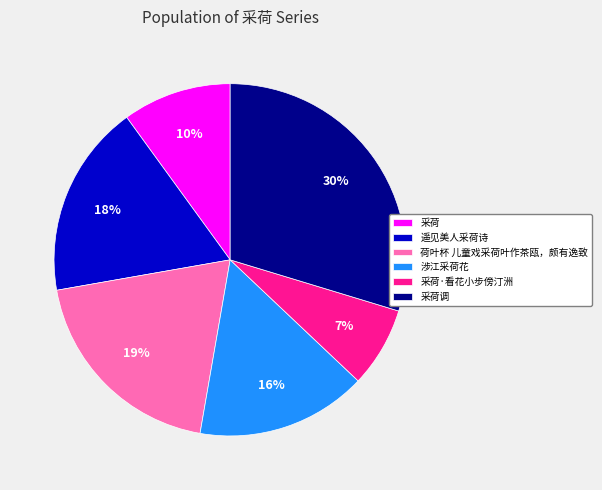

The 采荷·看花小步傍汀洲 slice represents 7% of the pie. True or false?

True